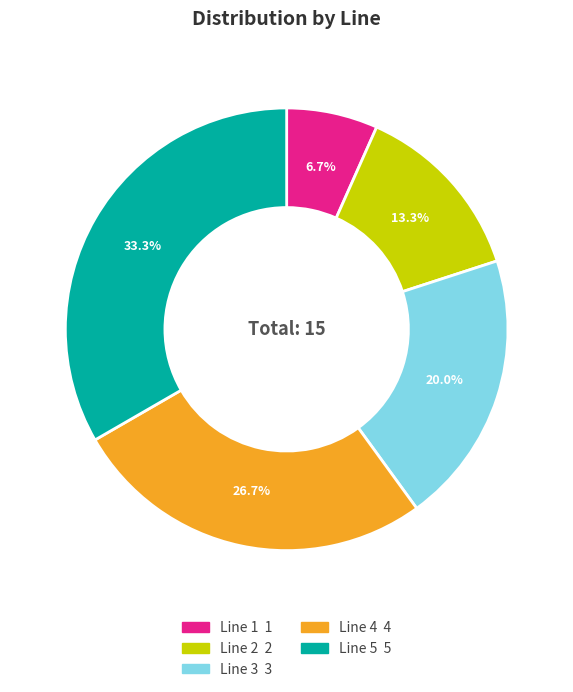

Rank the categories by value from lowest to highest.

Line 1, Line 2, Line 3, Line 4, Line 5